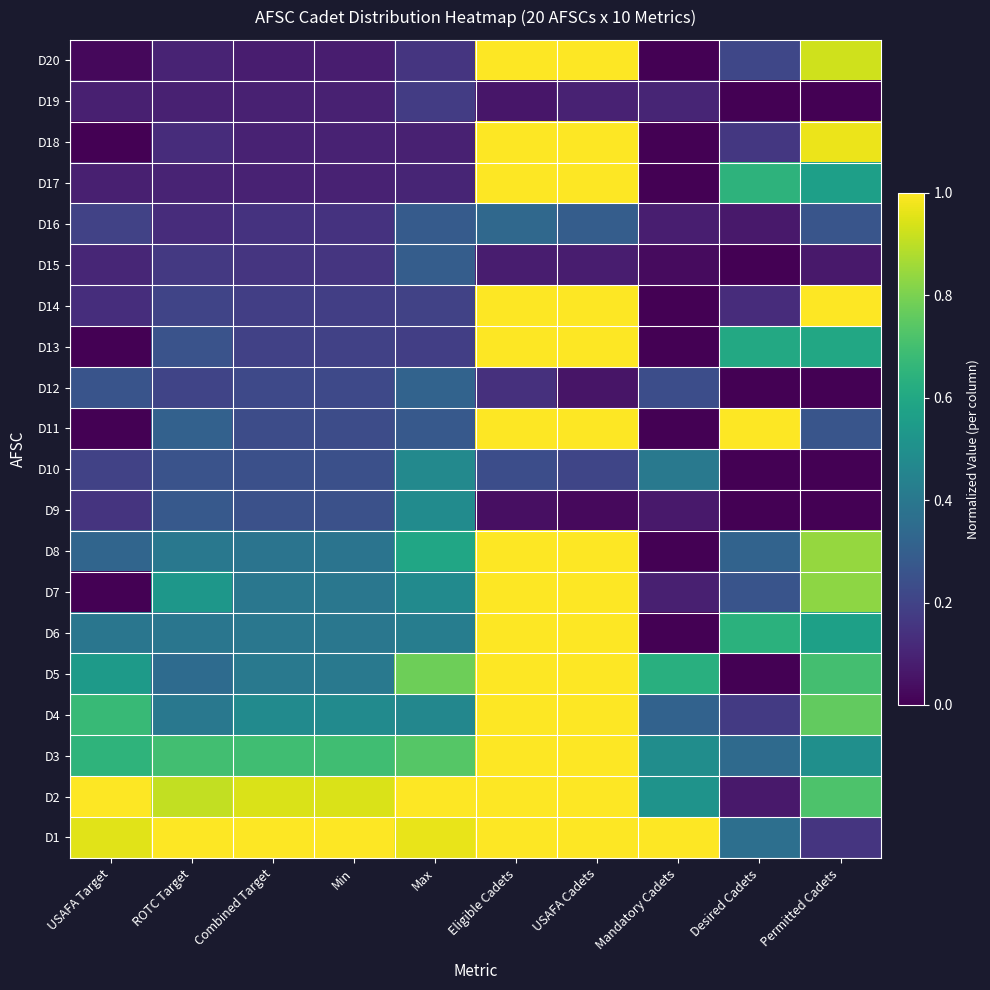

How many series are shown in this chart?

20